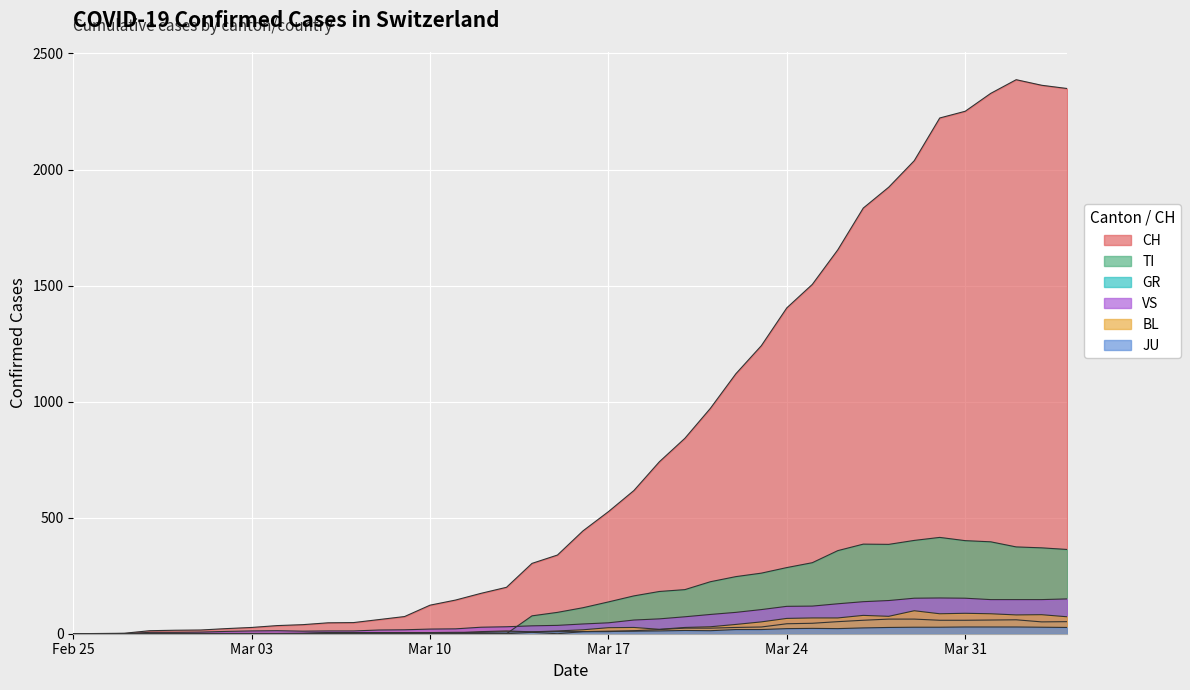

Does the chart display data point markers on the line(s)?

No